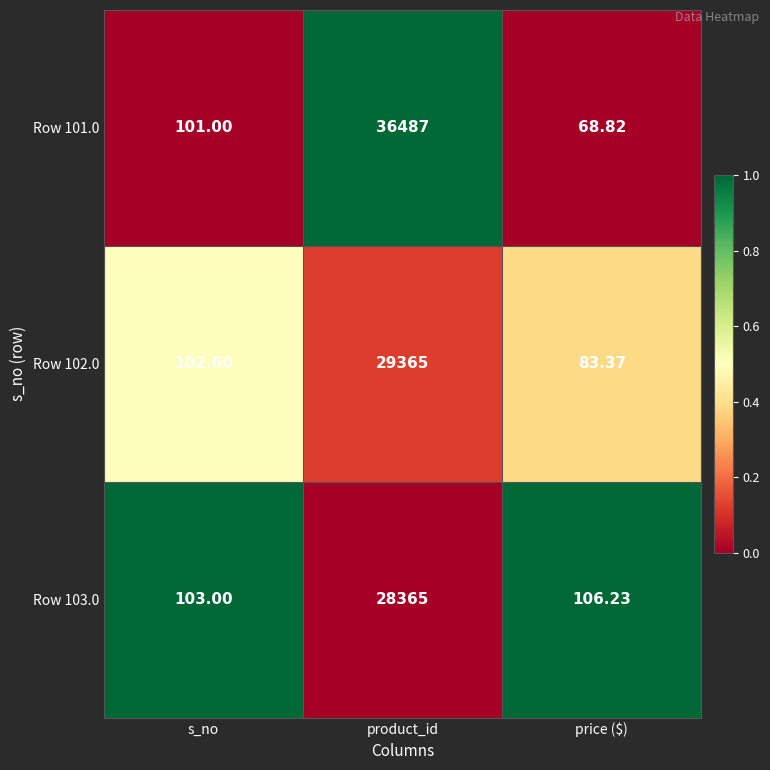

At which label is Row 101.0 closest to 18277?

s_no